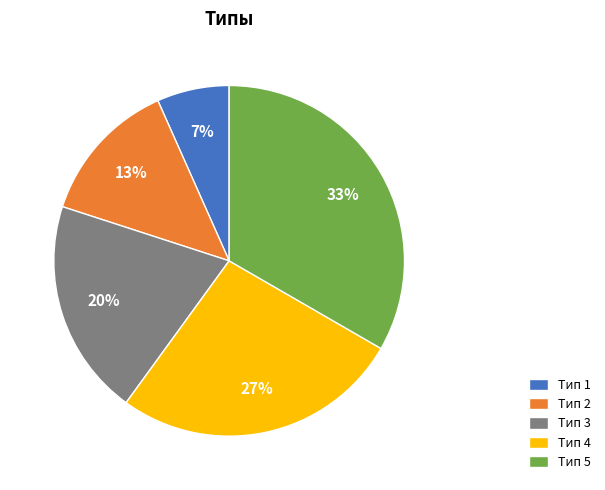

To the nearest percent, what percentage of the pie is Тип 4?

27%